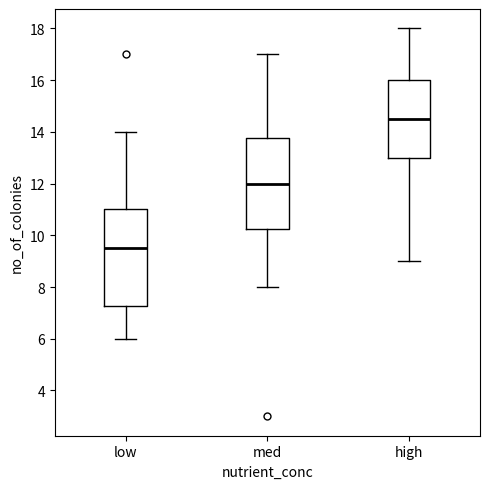

Which box is the tallest, from its lower edge to its upper edge?

low